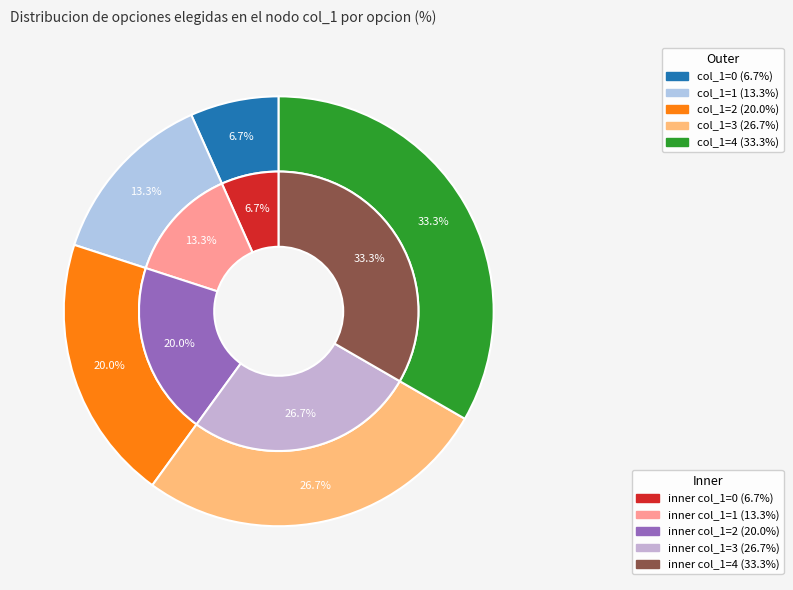

Does 0 represent more than half of the total?

No